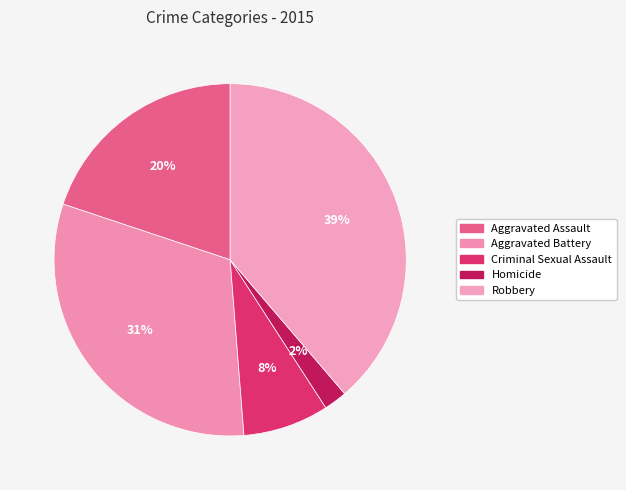

To the nearest percent, what portion does Aggravated Assault represent?

20%